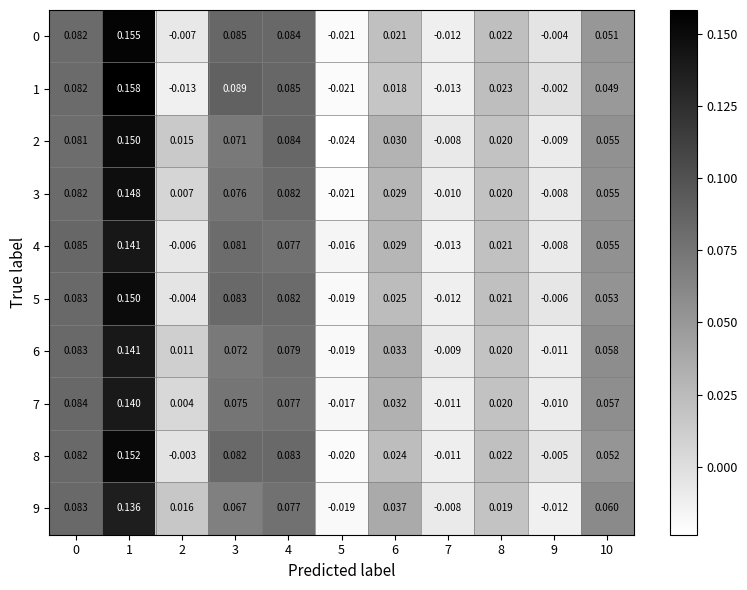

How many positive values does the 2 series have?

8